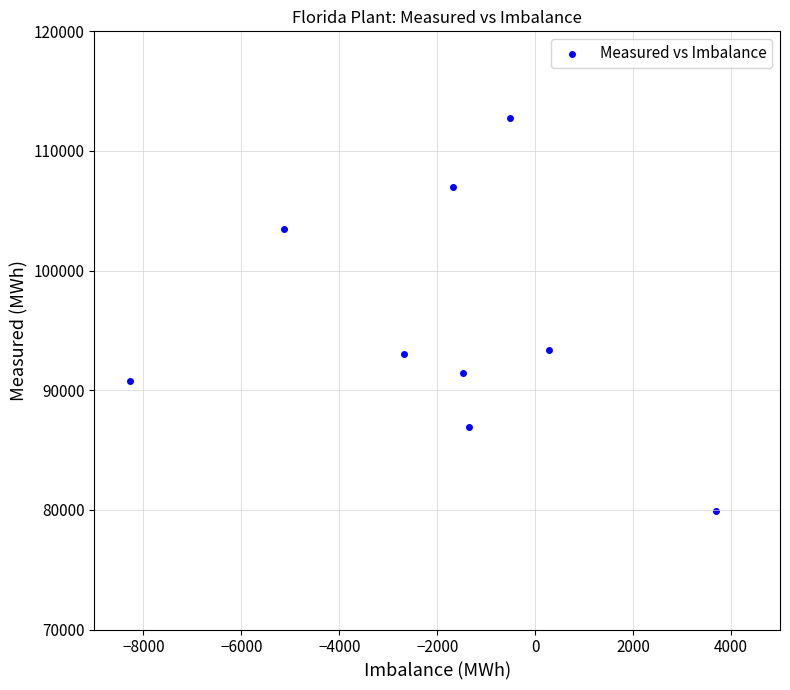

What is the range of Y values (max minus min)?

32900